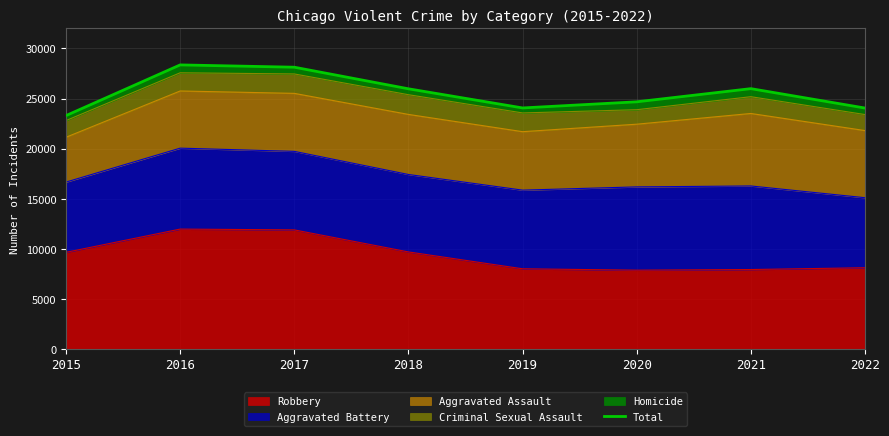

What is the maximum value shown in the chart?

28360